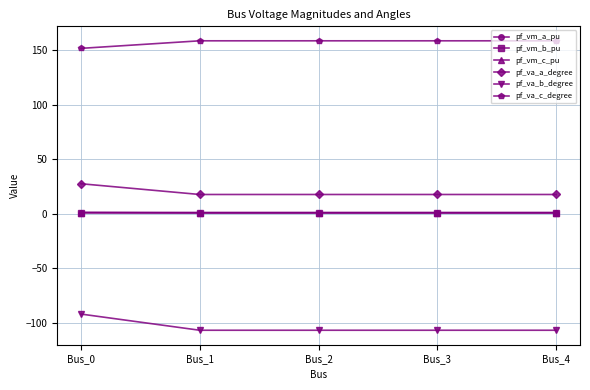

The pf_va_a_degree series shows 17.6 at Bus_4. True or false?

True